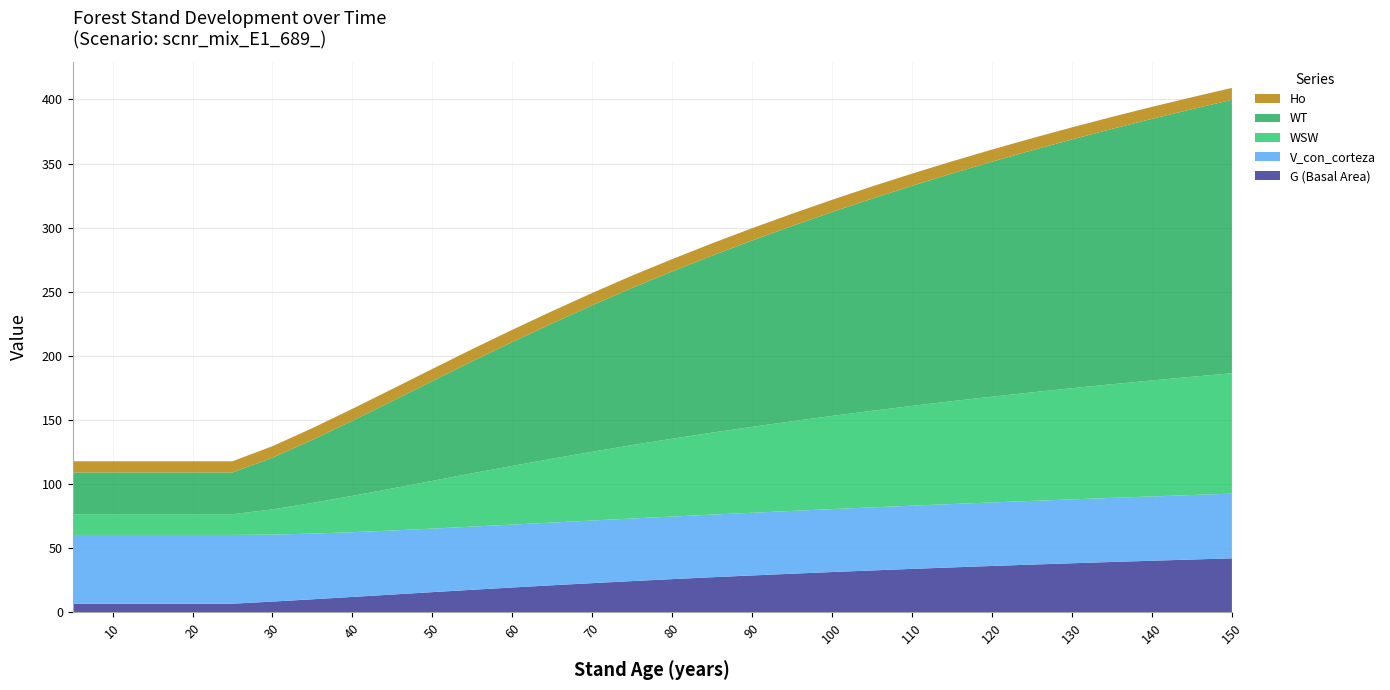

Reading right to left, what are all the values shown in this chart?

G (Basal Area): 150=42.1	145=41.2	140=40.3	135=39.3	130=38.3	125=37.3	120=36.2	115=35.1	110=33.9	105=32.7	100=31.5	95=30.2	90=28.8	85=27.4	80=25.9	75=24.4	70=22.8	65=21.1	60=19.4	55=17.6	50=15.8	45=13.9	40=12.1	35=10.2	30=8.4	25=6.8	20=6.8	15=6.8	10=6.8	5=6.8
V_con_corteza: 150=50.5	145=50.3	140=50.1	135=50.0	130=49.8	125=49.7	120=49.5	115=49.4	110=49.3	105=49.2	100=49.1	95=49.0	90=48.9	85=48.8	80=48.8	75=48.8	70=48.8	65=48.9	60=49.1	55=49.3	50=49.5	45=50.0	40=50.5	35=51.2	30=52.3	25=53.6	20=53.6	15=53.6	10=53.6	5=53.6
WSW: 150=93.9	145=92.2	140=90.5	135=88.7	130=86.7	125=84.7	120=82.5	115=80.2	110=77.8	105=75.3	100=72.7	95=69.9	90=67.0	85=63.9	80=60.7	75=57.3	70=53.6	65=49.8	60=45.8	55=41.6	50=37.2	45=32.8	40=28.3	35=23.9	30=19.6	25=16.2	20=16.2	15=16.2	10=16.2	5=16.2
WT: 150=213.2	145=208.7	140=204.0	135=199.1	130=194.0	125=188.7	120=183.2	115=177.6	110=171.6	105=165.4	100=159.0	95=152.3	90=145.3	85=138.1	80=130.5	75=122.6	70=114.3	65=105.6	60=96.6	55=87.4	50=77.8	45=68.2	40=58.6	35=49.2	30=40.3	25=32.5	20=32.5	15=32.5	10=32.5	5=32.5
Ho: 150=9.3	145=9.3	140=9.3	135=9.4	130=9.4	125=9.4	120=9.4	115=9.5	110=9.5	105=9.5	100=9.5	95=9.6	90=9.6	85=9.6	80=9.6	75=9.6	70=9.6	65=9.6	60=9.5	55=9.5	50=9.4	45=9.4	40=9.3	35=9.1	30=9.0	25=8.7	20=8.7	15=8.7	10=8.7	5=8.7